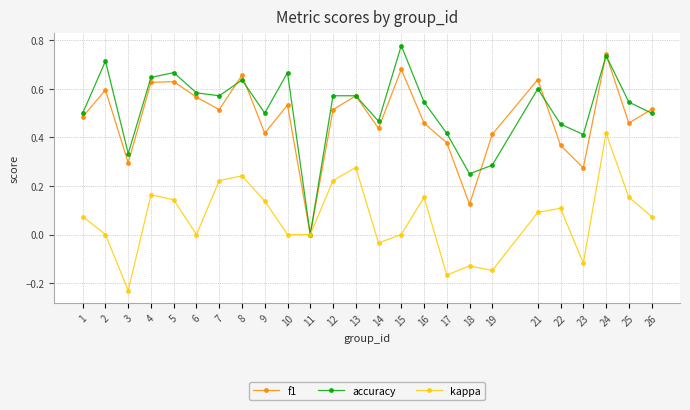

True or false: f1 and accuracy intersect in this chart.

True